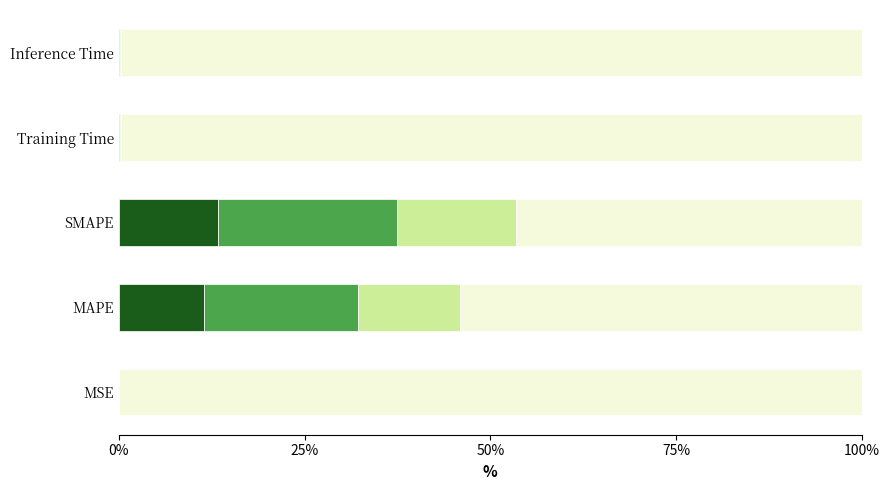

What is the total value across all series at MAPE?

100.0